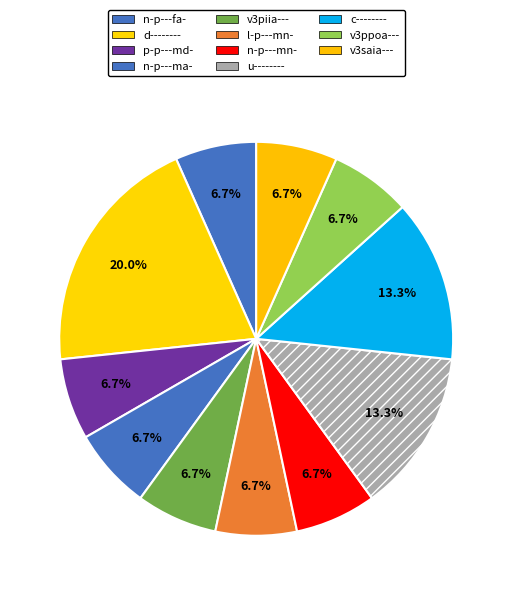

What percentage is the n-p---mn- slice, to the nearest percent?

7%